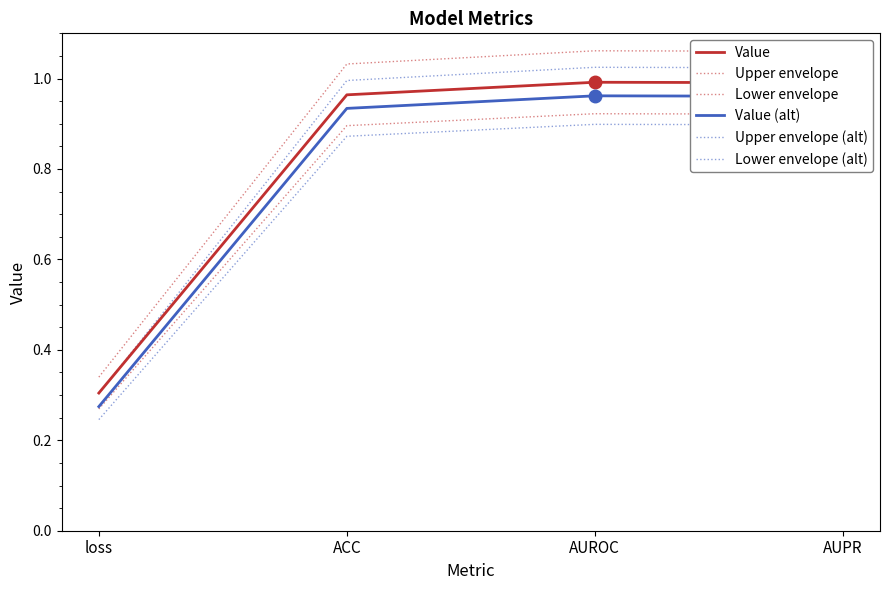

What is the label of the 2nd point from the right?

AUROC